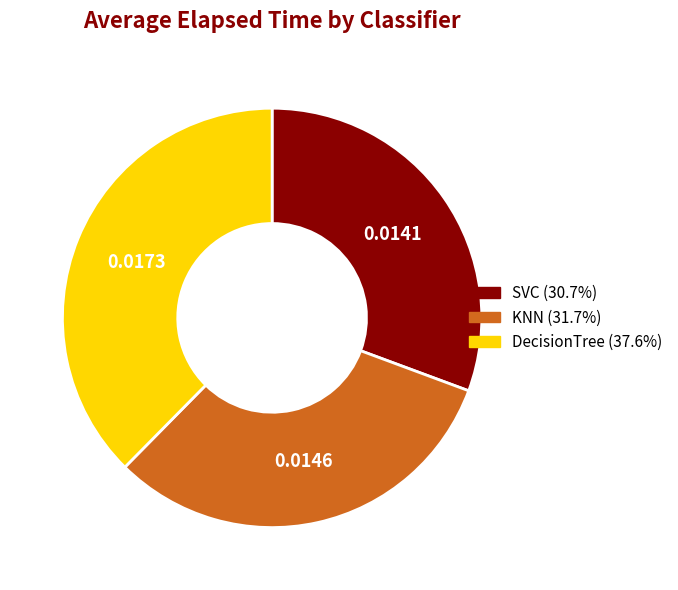

Rank the categories by value from lowest to highest.

SVC, KNN, DecisionTree